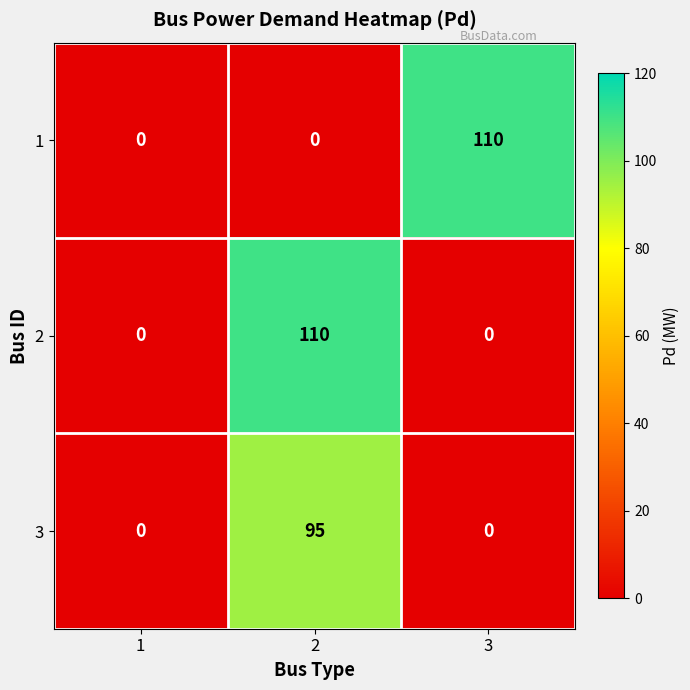

What is the greatest value displayed?

110